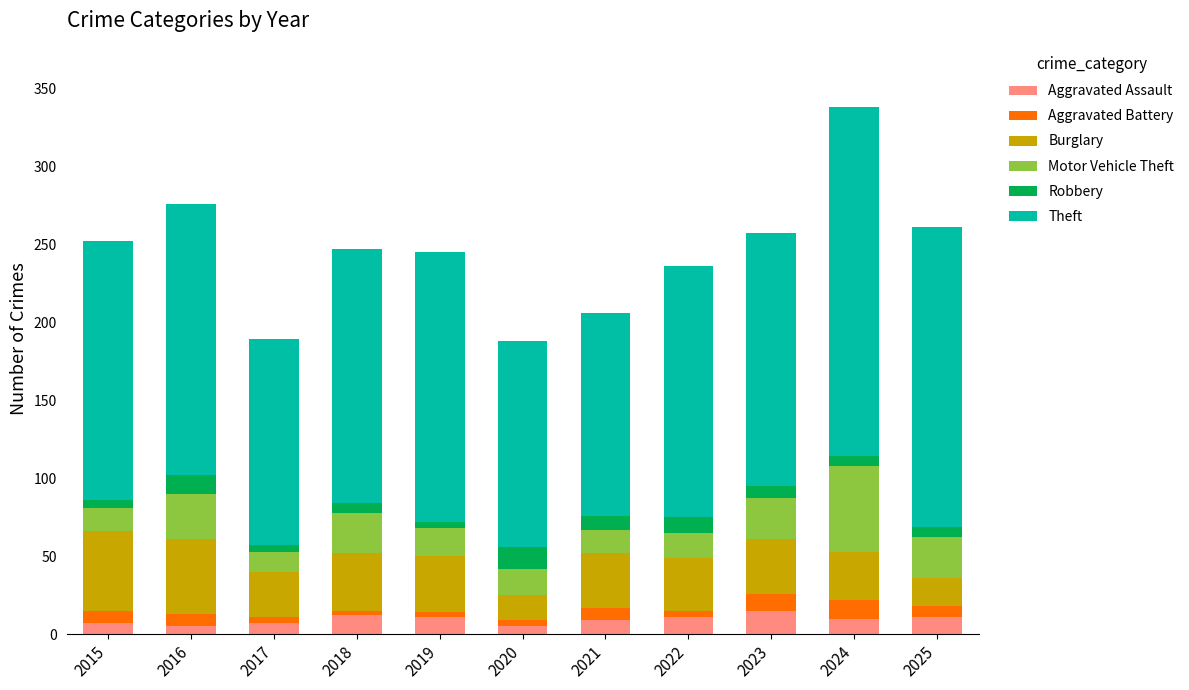

What is the average value of the Aggravated Assault series?

9